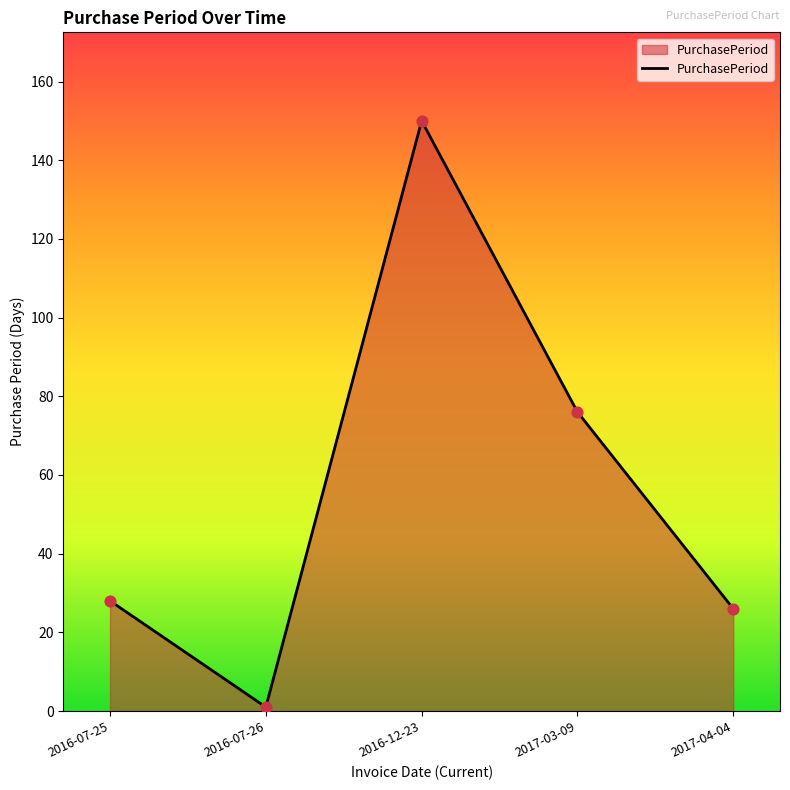

What is the change in value from 2016-07-26 to 2017-03-09?

+75